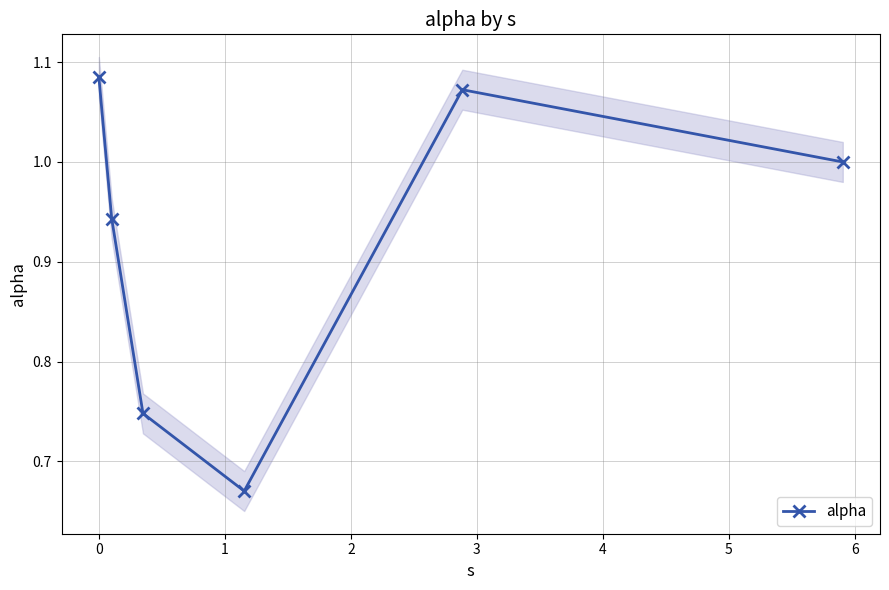

What is the maximum value shown in the chart?

1.1